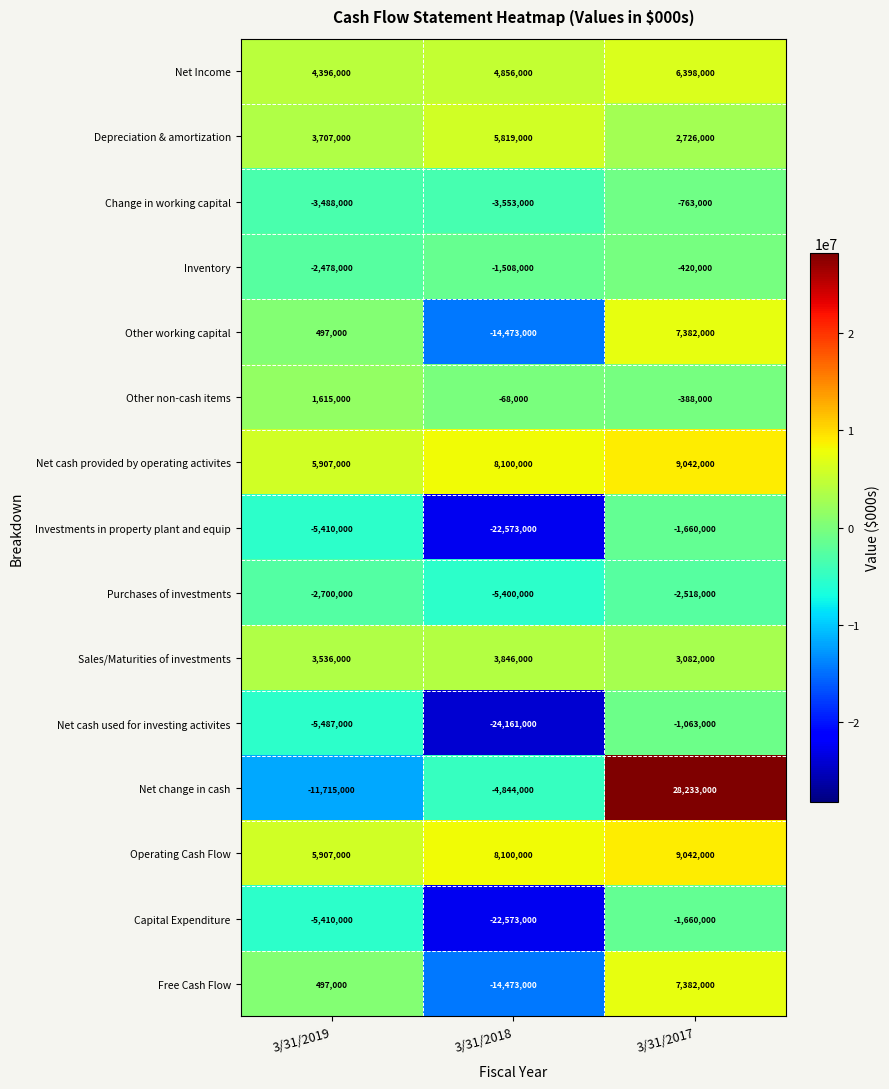

What is the spread (max minus min) of values at 3/31/2018?

32261000